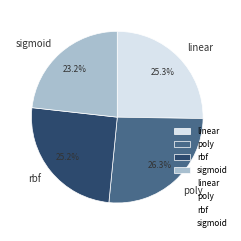

To the nearest percent, what is the average slice percentage?

25%